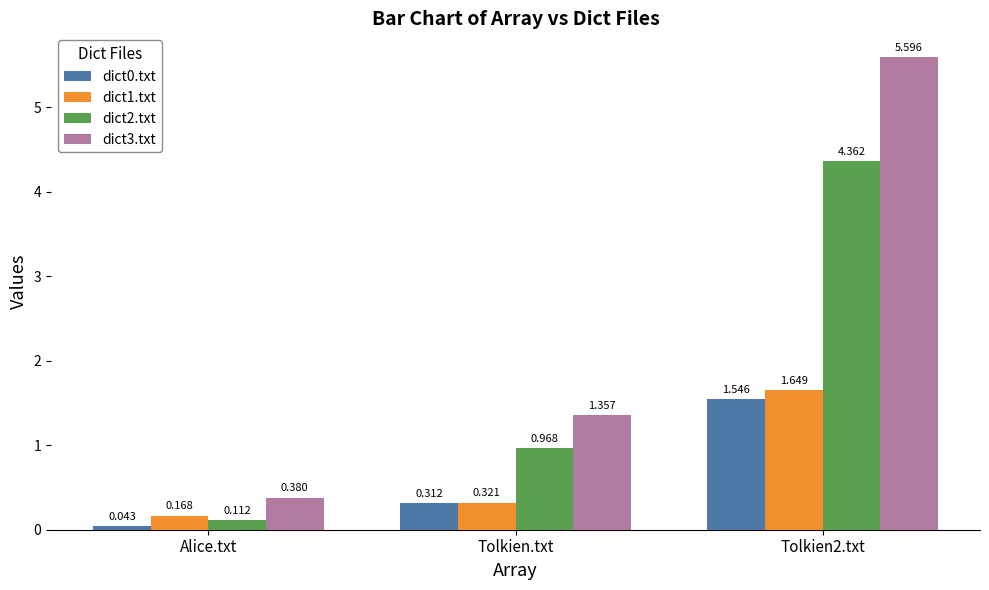

At which label does dict1.txt reach its minimum?

Alice.txt